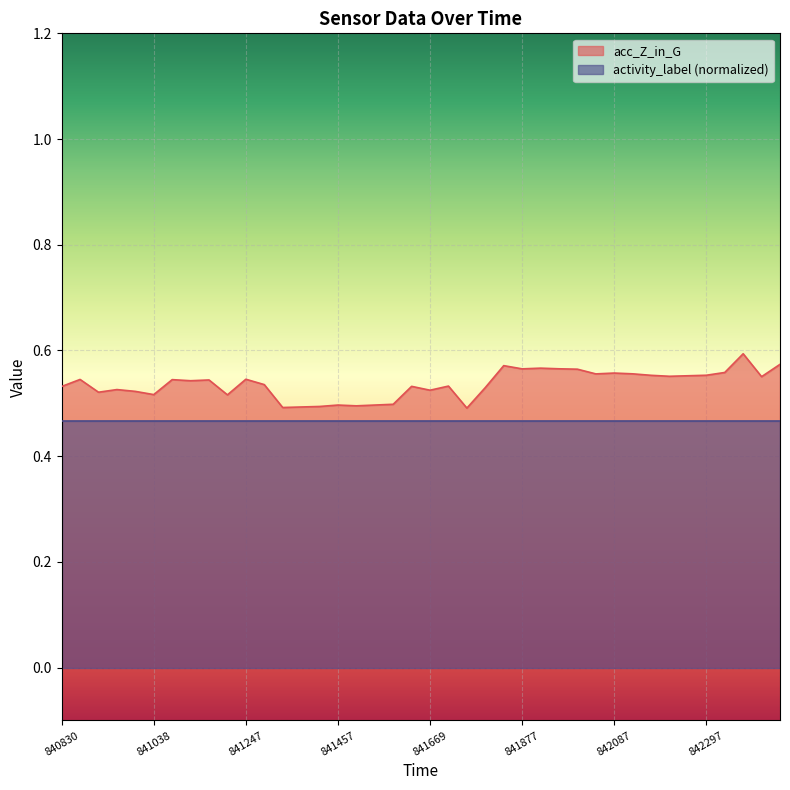

Which category has the highest value across all series?

842299